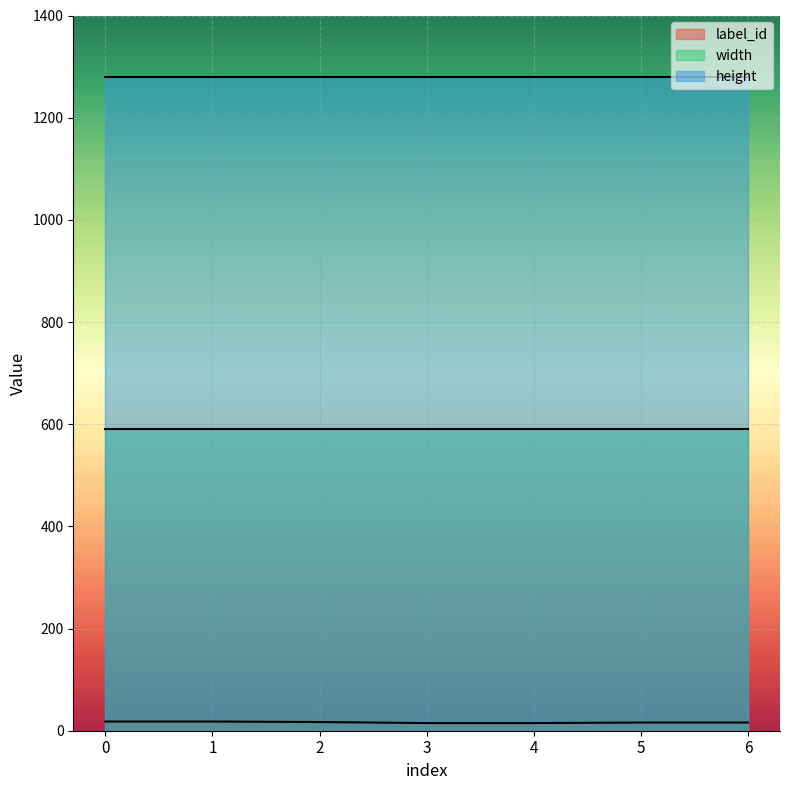

What is the average value of the label_id series?

16